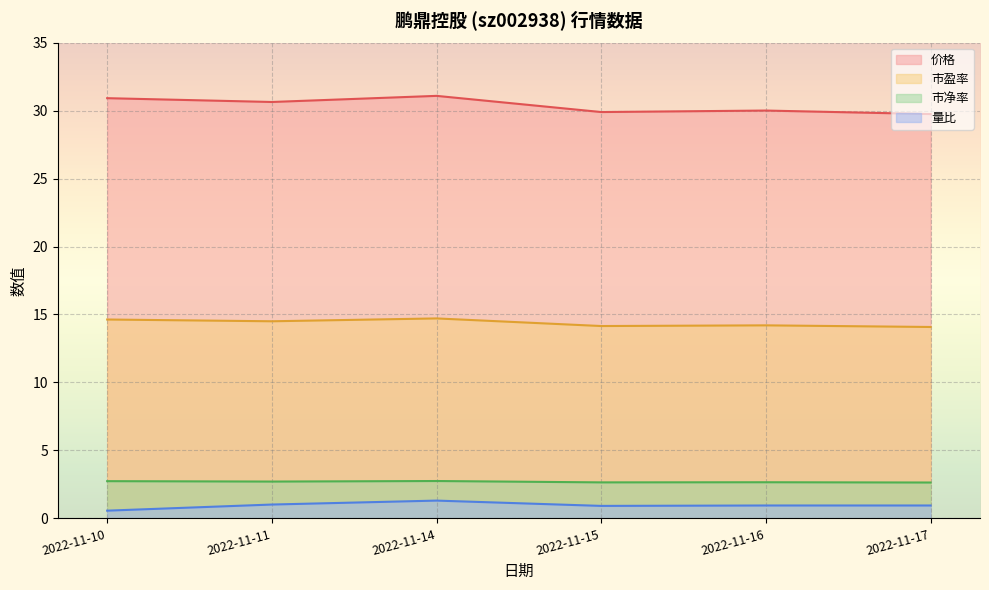

True or false: 市净率 and 市盈率 cross at least once.

False